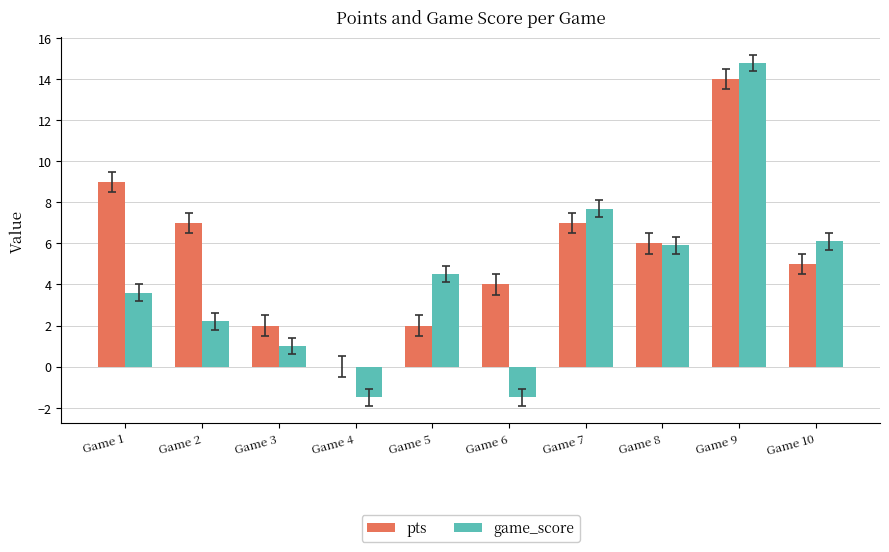

Reading left to right, what are all the values shown in this chart?

pts: Game 1=9.0	Game 2=7.0	Game 3=2.0	Game 4=0.0	Game 5=2.0	Game 6=4.0	Game 7=7.0	Game 8=6.0	Game 9=14.0	Game 10=5.0
game_score: Game 1=3.6	Game 2=2.2	Game 3=1.0	Game 4=-1.5	Game 5=4.5	Game 6=-1.5	Game 7=7.7	Game 8=5.9	Game 9=14.8	Game 10=6.1